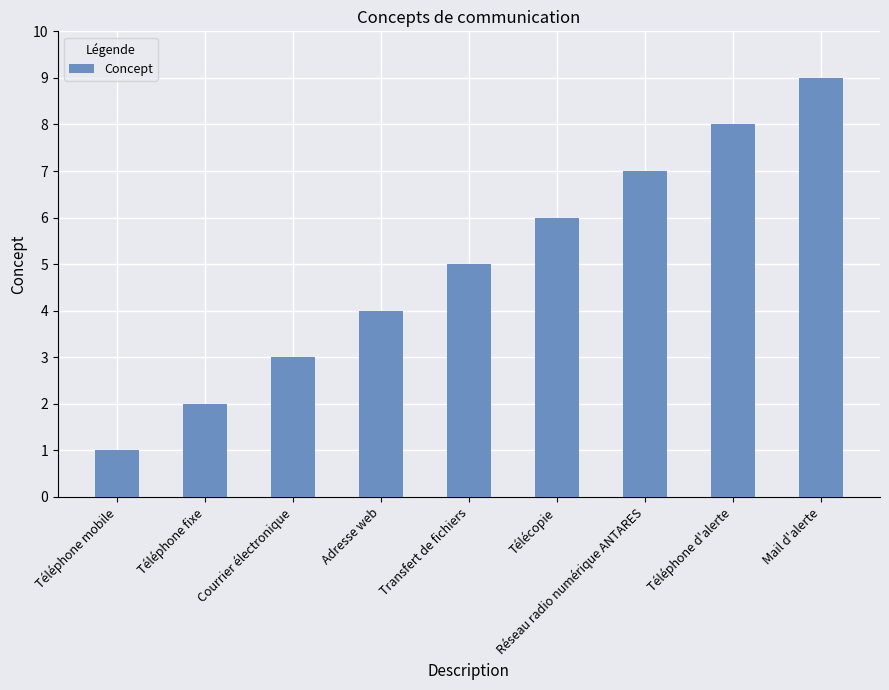

What is the change in value from Courrier électronique to Adresse web?

+1